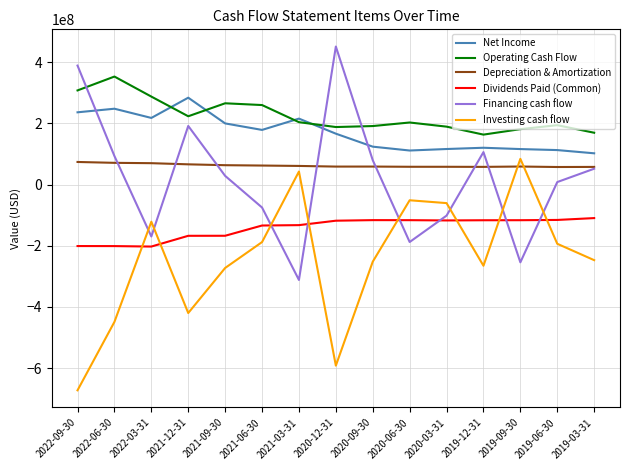

Which category has the highest value across all series?

2020-12-31